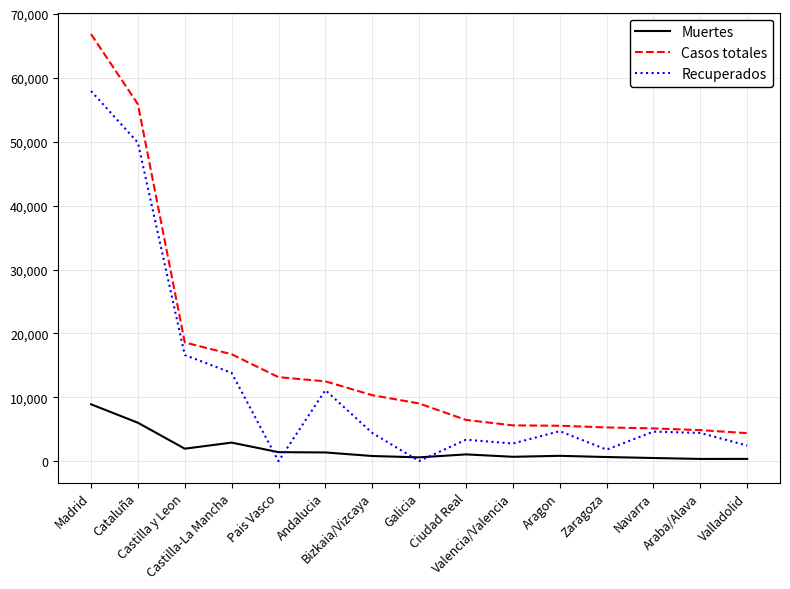

Where is the first local maximum for Recuperados?

Andalucia